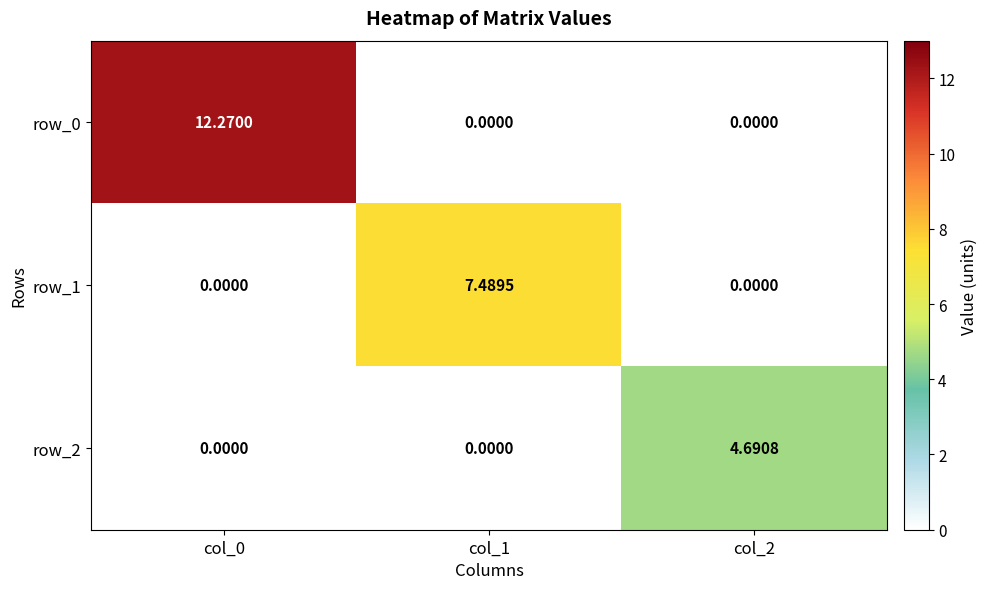

Reading right to left, list all the values displayed in this chart.

row_0: 0.0	0.0	12.3
row_1: 0.0	7.5	0.0
row_2: 4.7	0.0	0.0